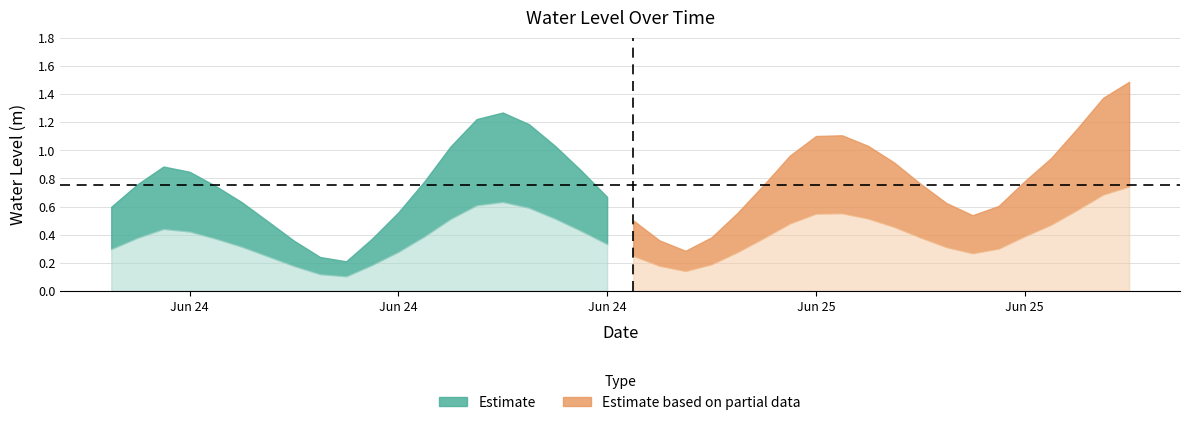

How many points are higher than both their immediate neighbors (excluding endpoints)?

3